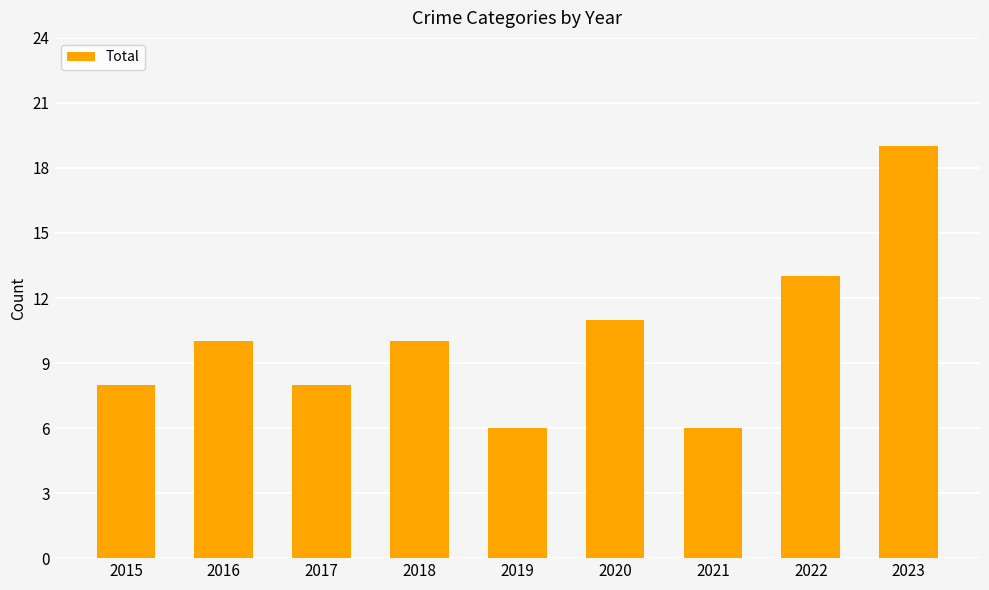

Approximately how many times larger is the value at 2019 compared to 2017?

0.8